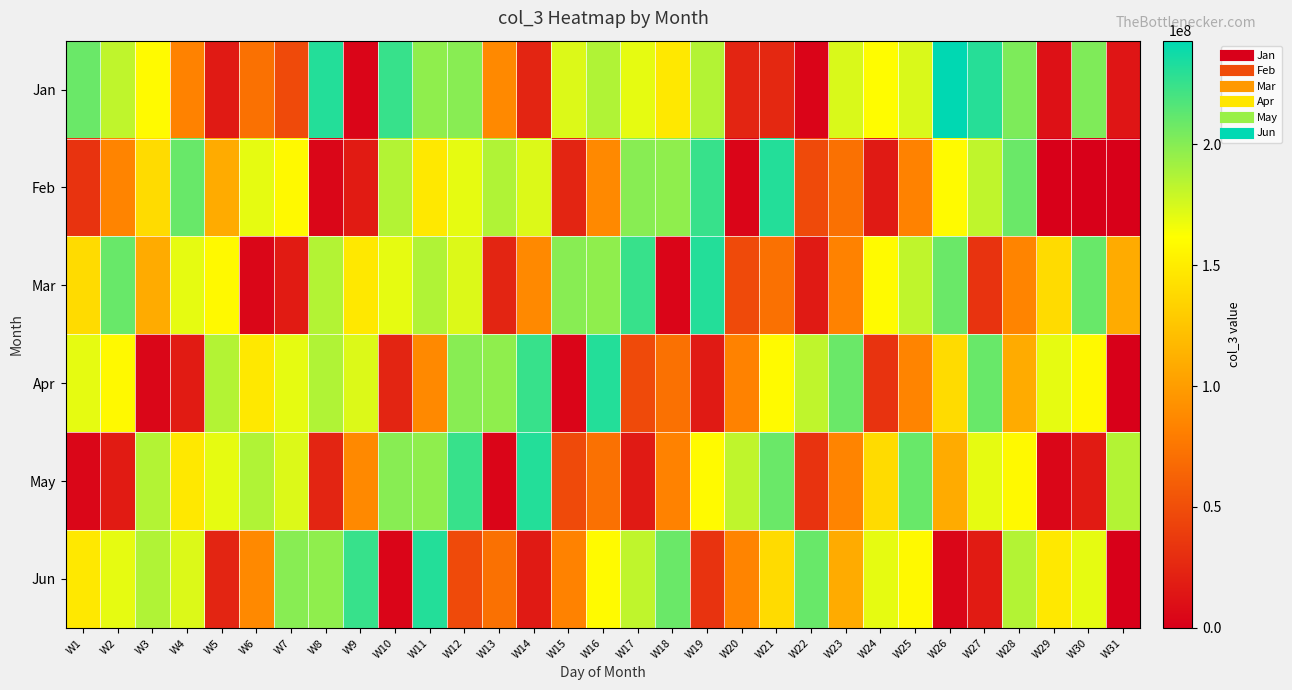

Rank the series at W29 from lowest to highest value.

Feb, May, Jan, Mar, Jun, Apr